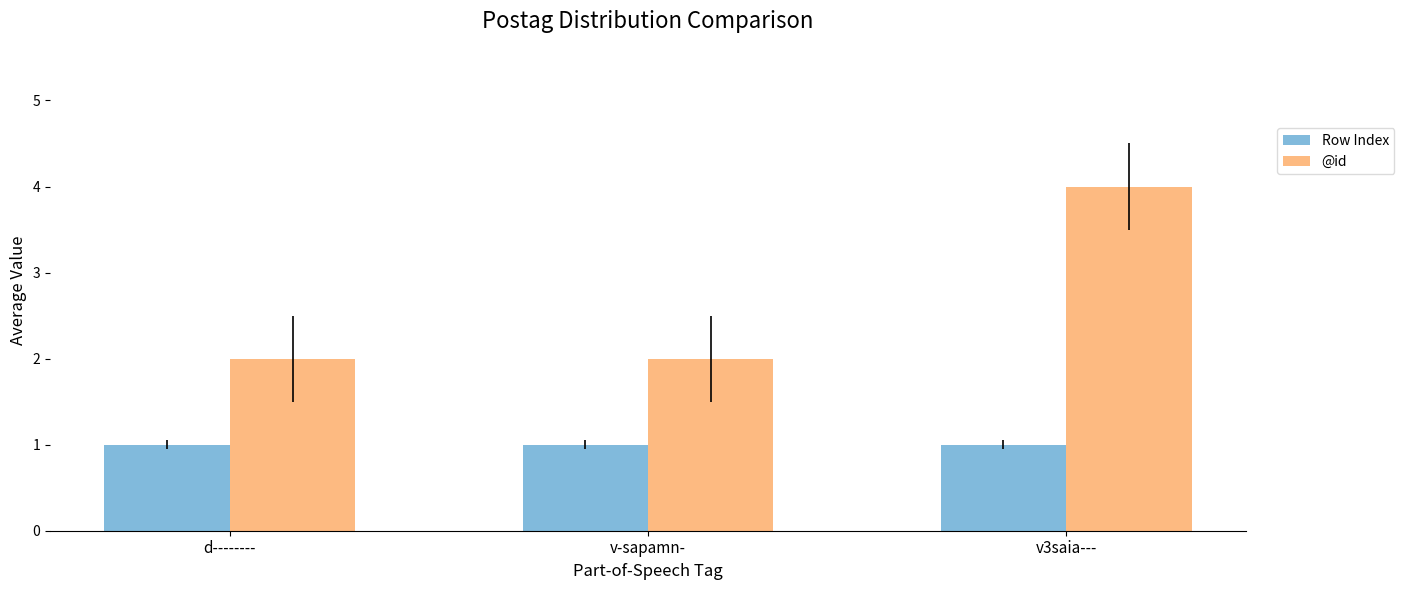

What is the total value across all series at v-sapamn-?

3